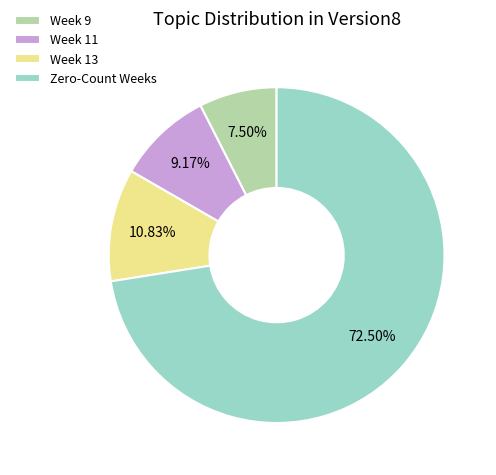

Is there any slice that represents more than half of the pie?

Yes